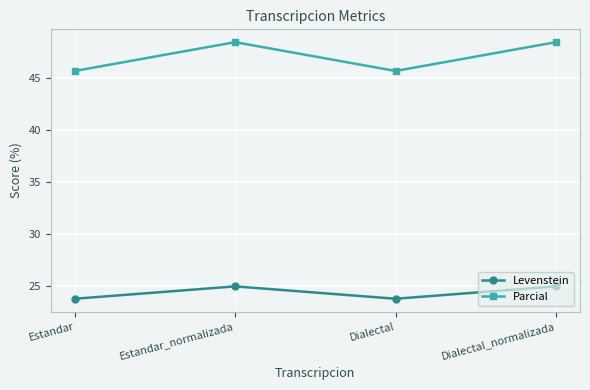

At Dialectal, list the series in order from largest to smallest.

Parcial, Levenstein